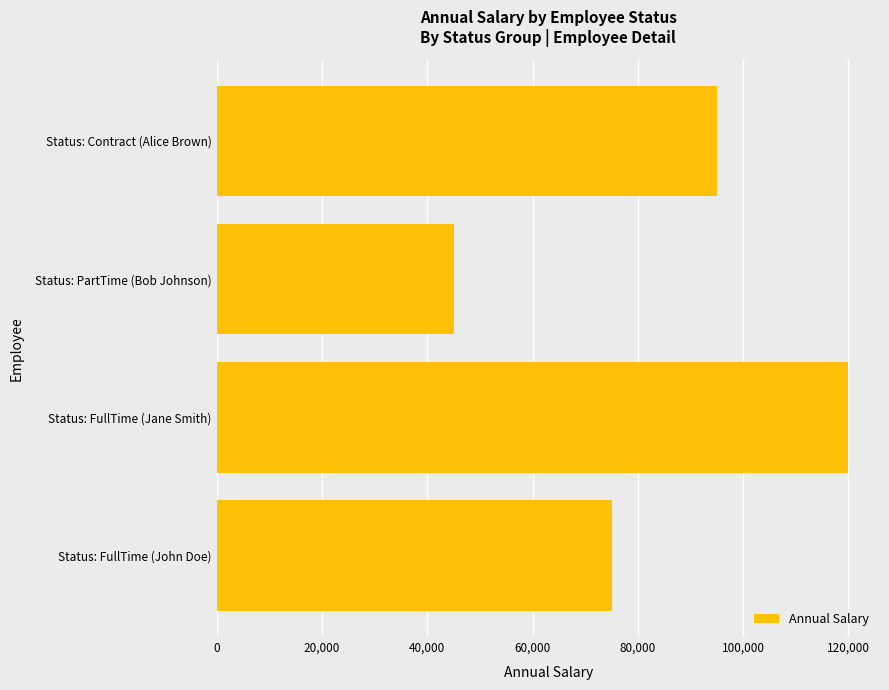

Rank the categories by value from highest to lowest.

Status: FullTime (Jane Smith), Status: Contract (Alice Brown), Status: FullTime (John Doe), Status: PartTime (Bob Johnson)